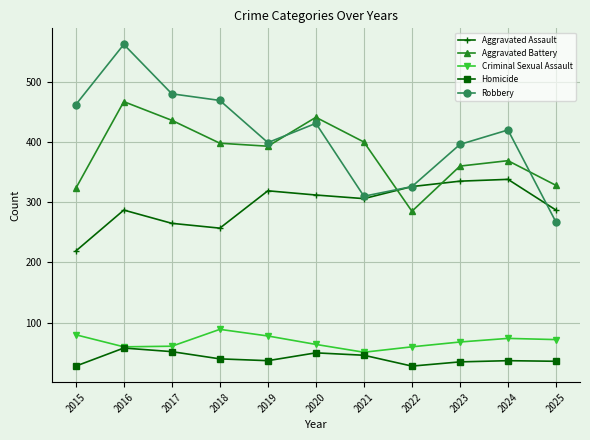

At which label does Criminal Sexual Assault first exceed 68?

2015